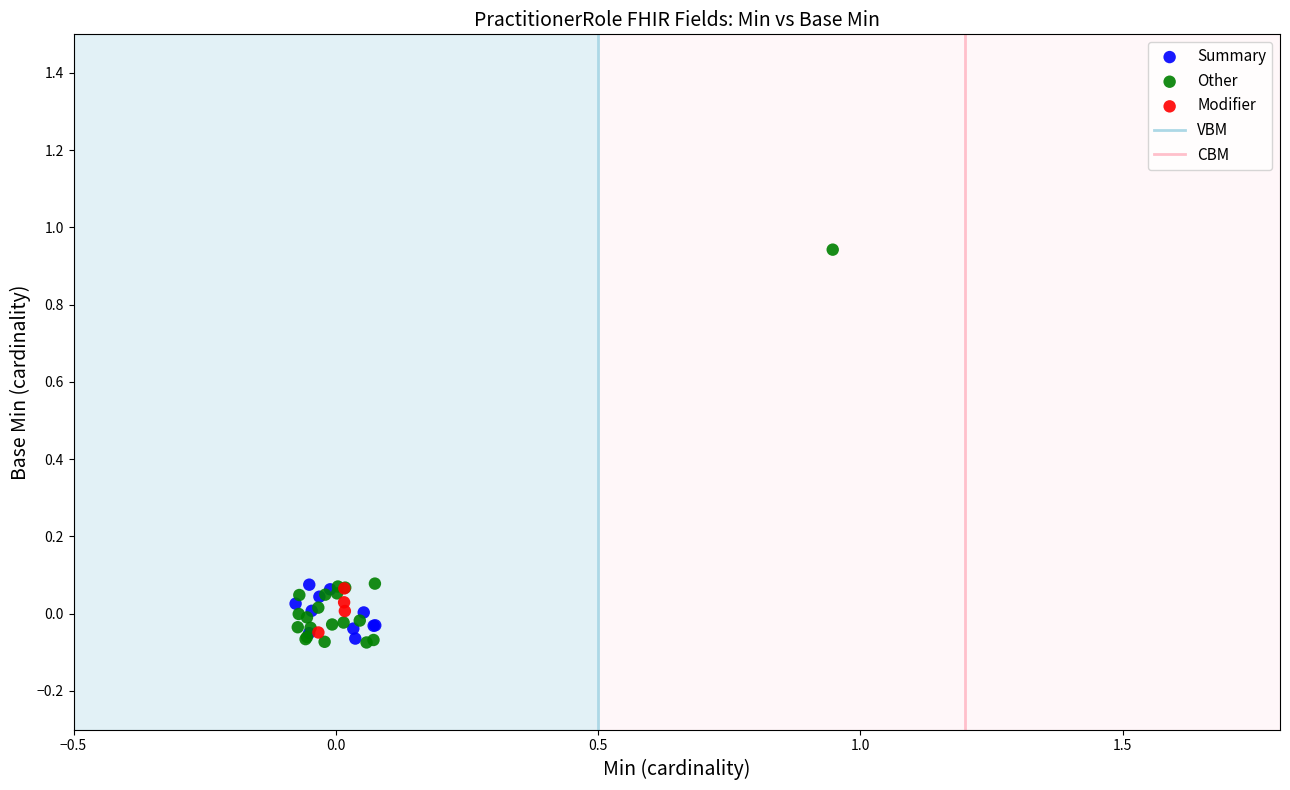

Which series reaches the maximum Y coordinate?

Other